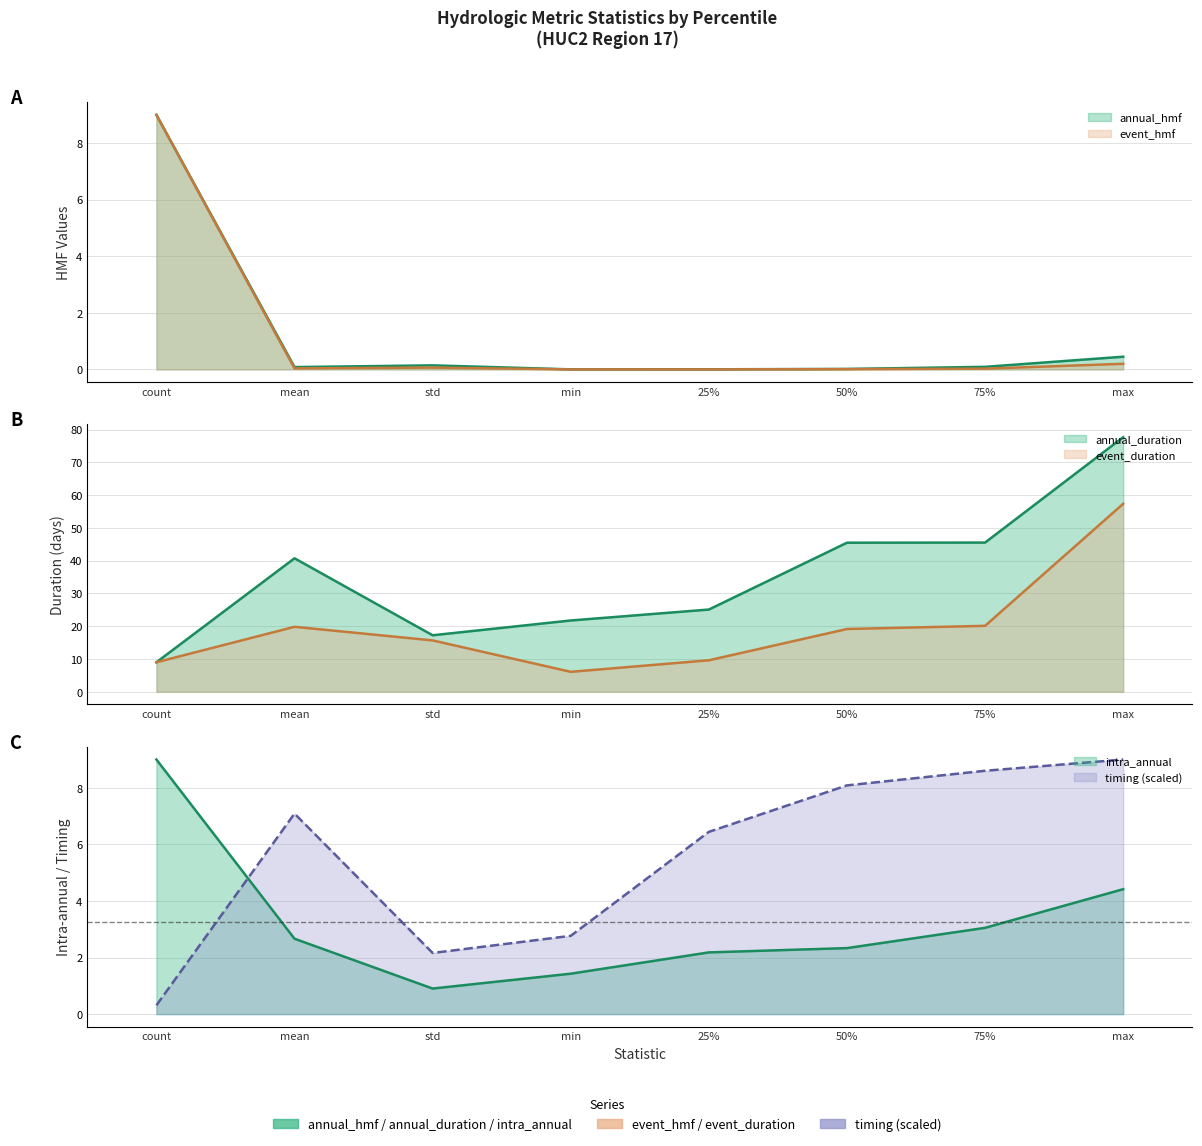

True or false: event_hmf has more than 0 points higher than both neighbors.

True